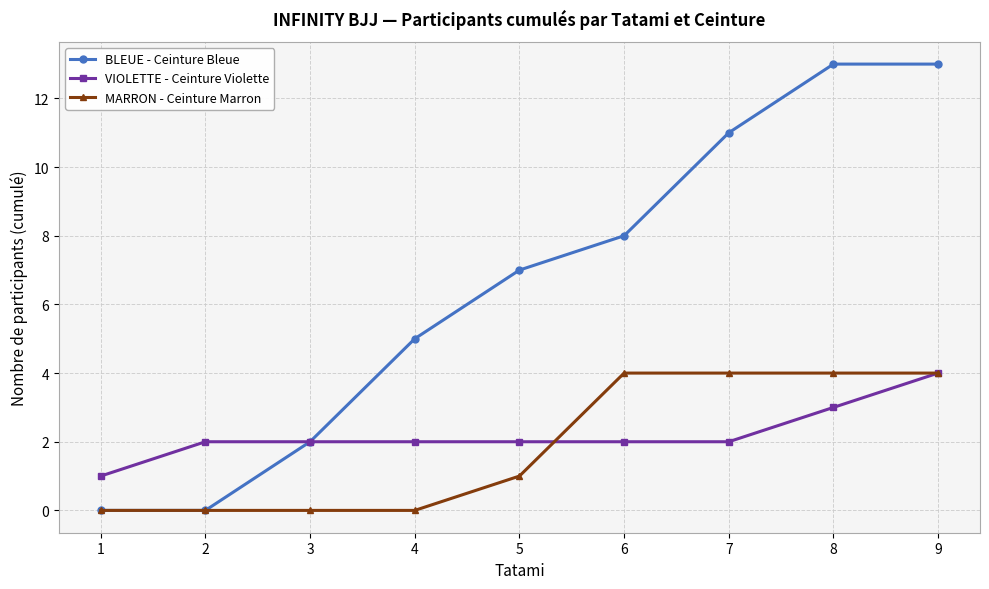

What is the greatest value displayed?

13